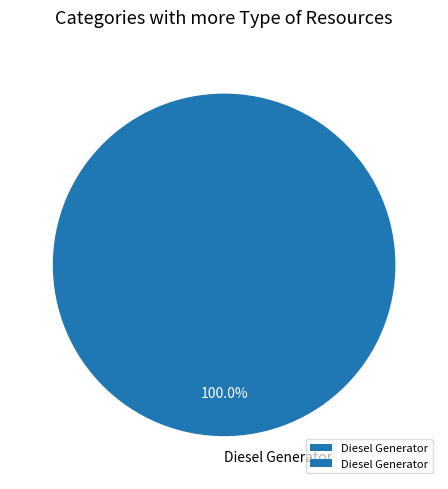

Does Diesel Generator represent more than half of the total?

Yes